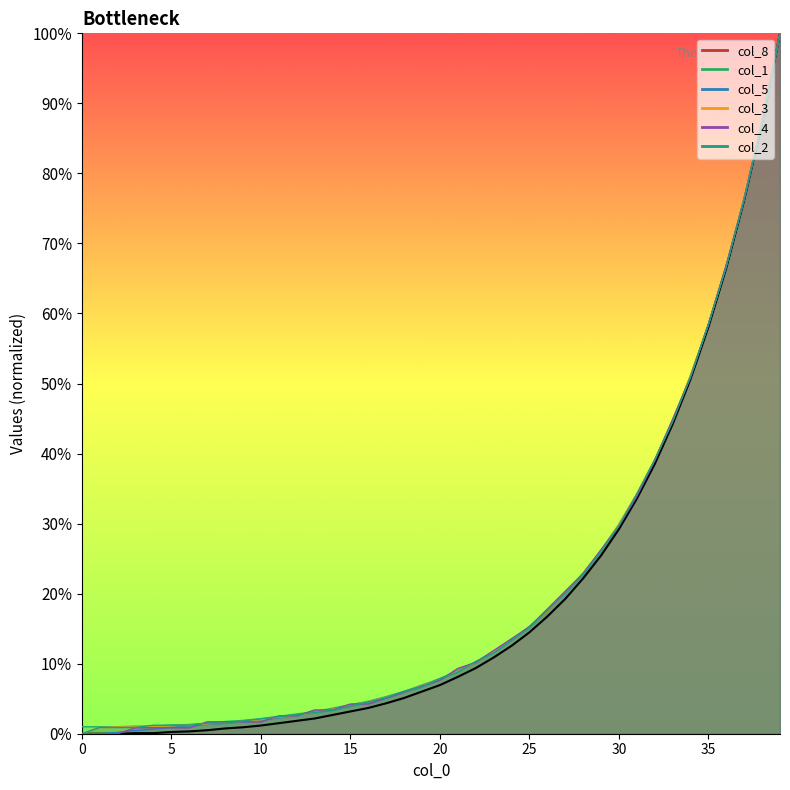

Is it true that col_5 equals 12.1 at 30?

False